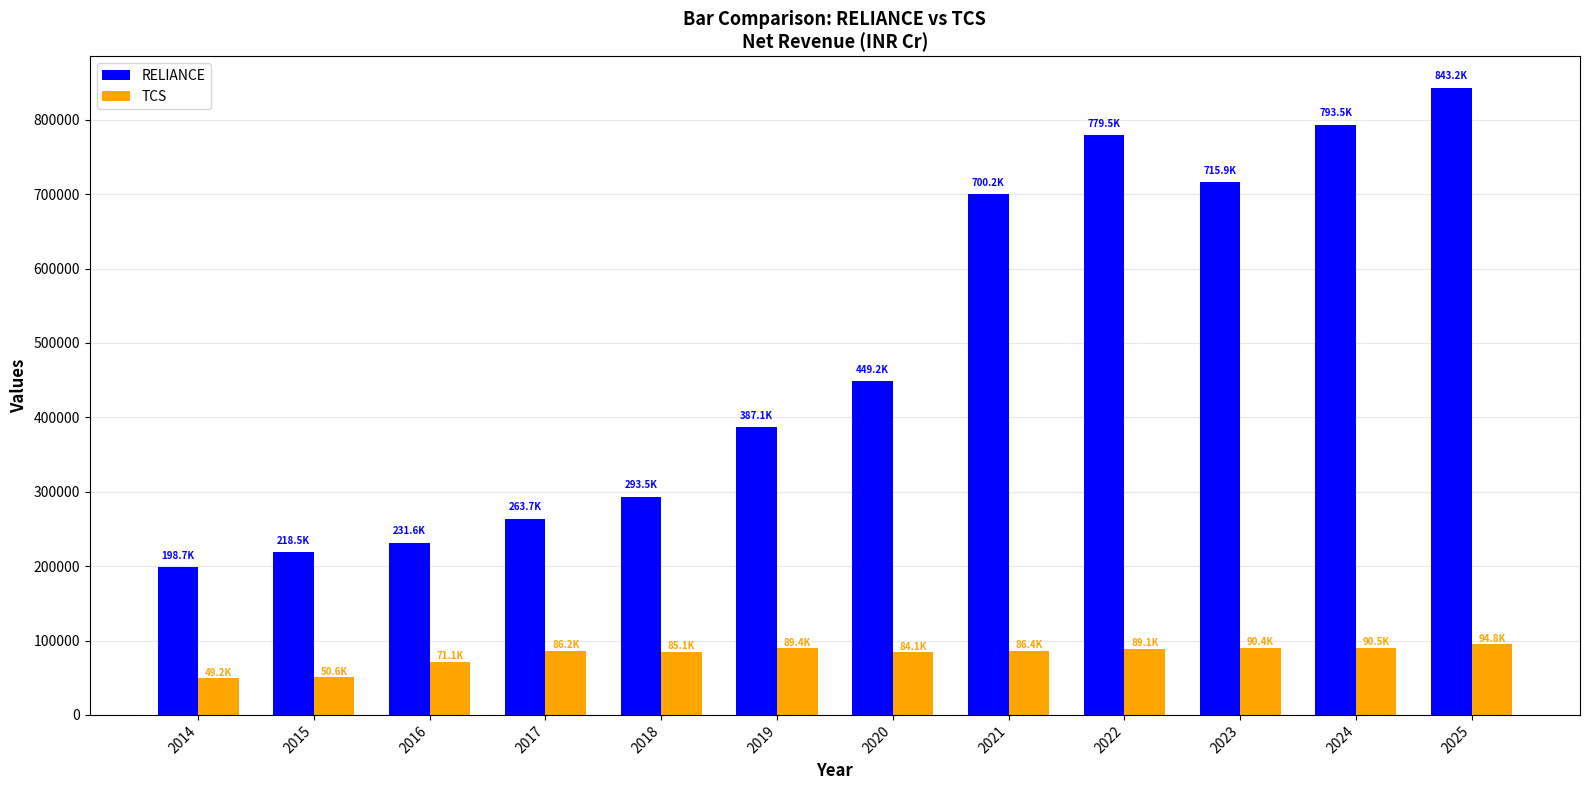

What is the difference between the maximum and minimum values in the TCS series?

45561